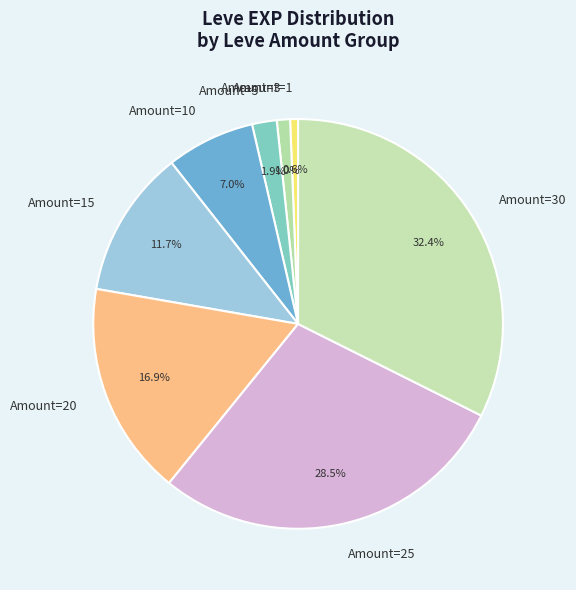

How much of the chart is everything except Amount=10?

93.0%